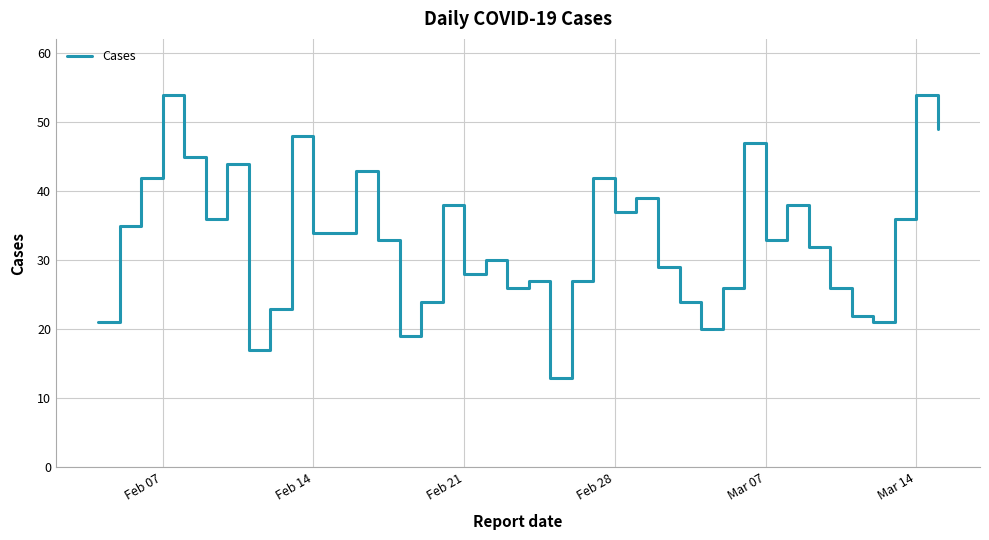

What is the smallest value displayed?

13